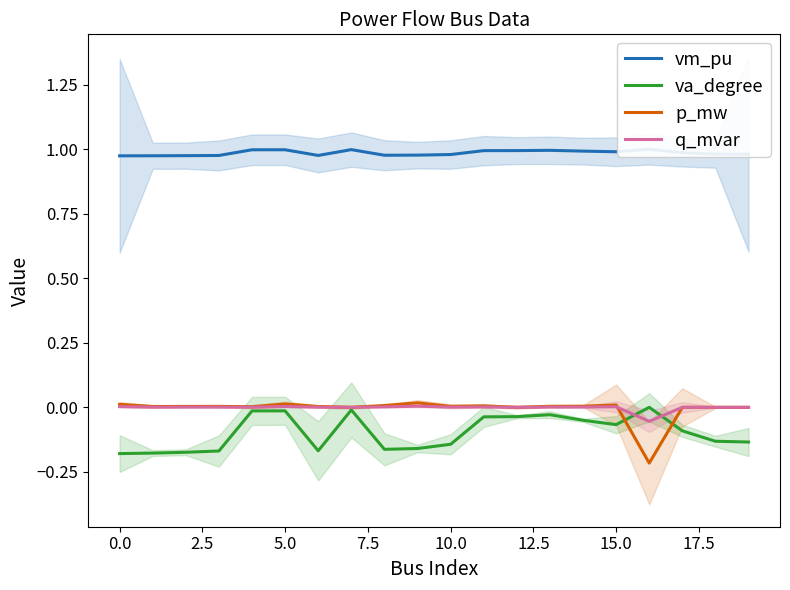

What is the minimum value shown in the chart?

-0.2